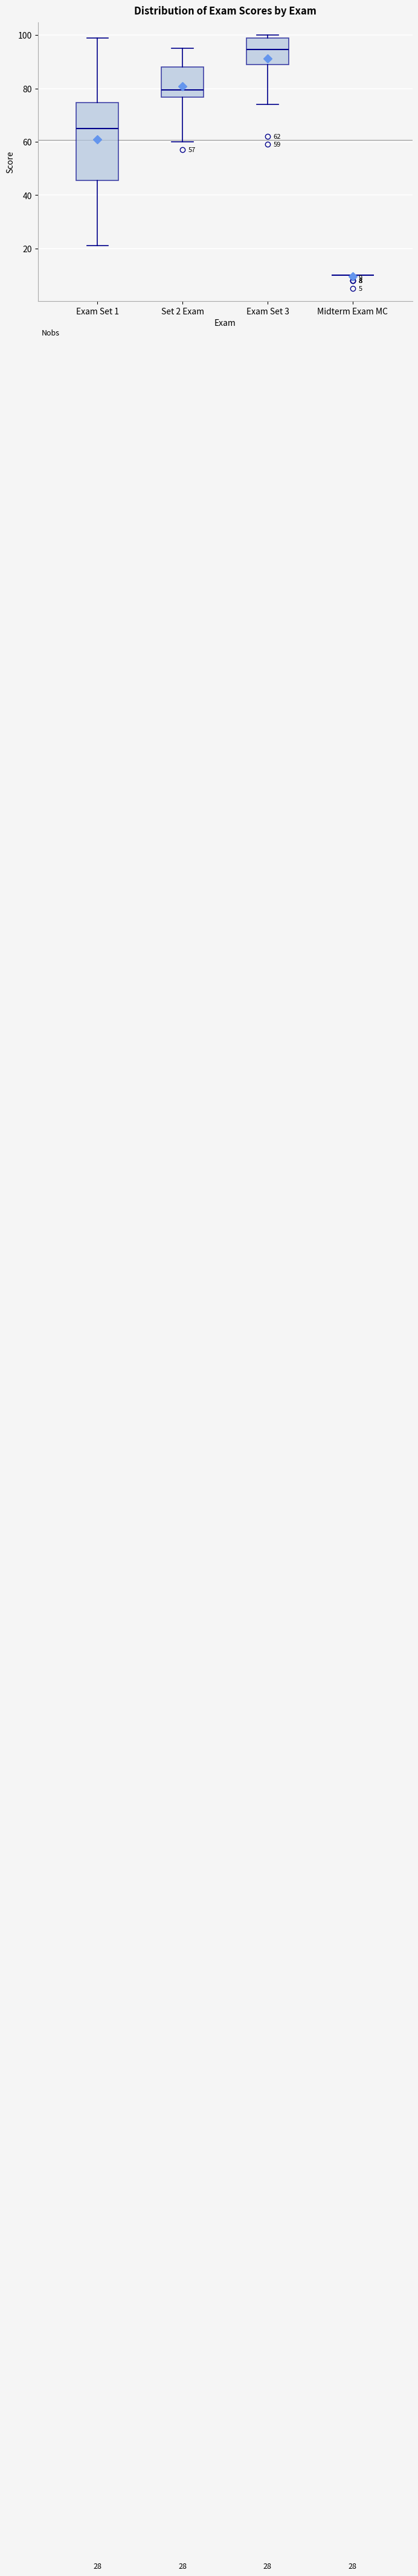

Which box is the tallest, from its lower edge to its upper edge?

Exam Set 1